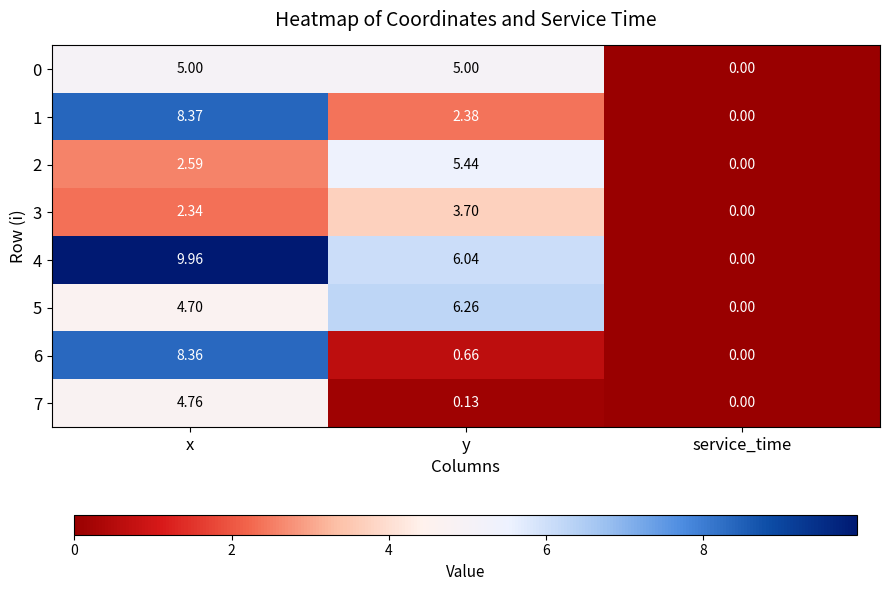

List the labels in order of 1 value, smallest first.

service_time, y, x